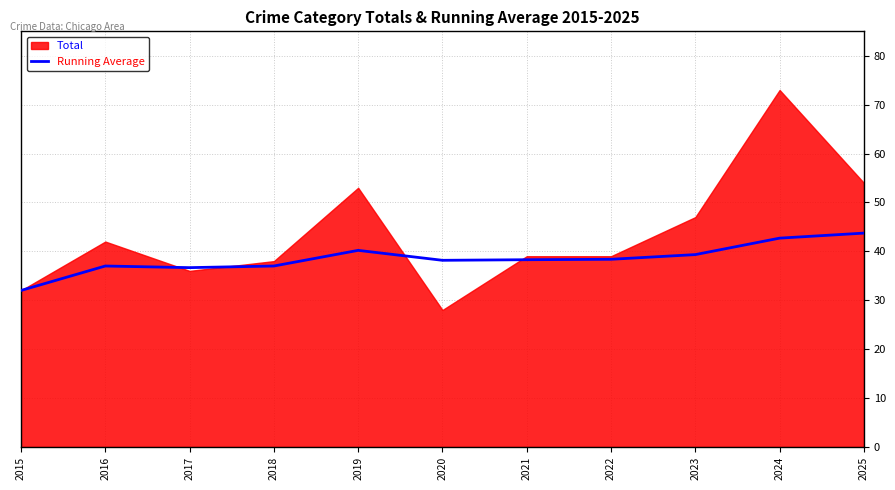

Reading left to right, extract all data points from this chart.

2015=32.0	2016=37.0	2017=36.7	2018=37.0	2019=40.2	2020=38.2	2021=38.3	2022=38.4	2023=39.3	2024=42.7	2025=43.7